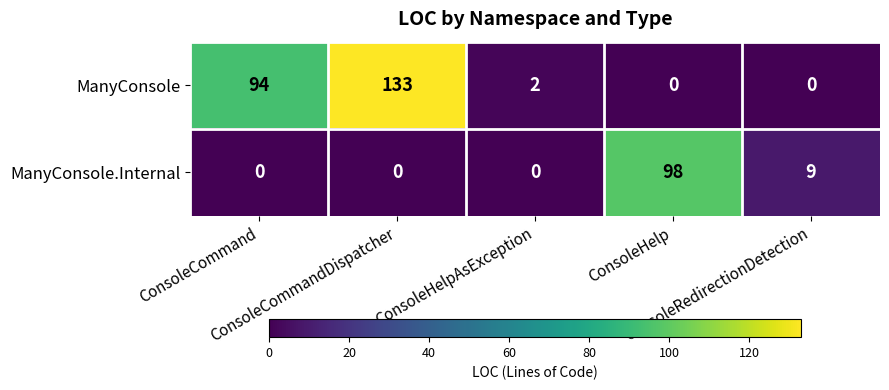

What is the greatest value displayed?

133